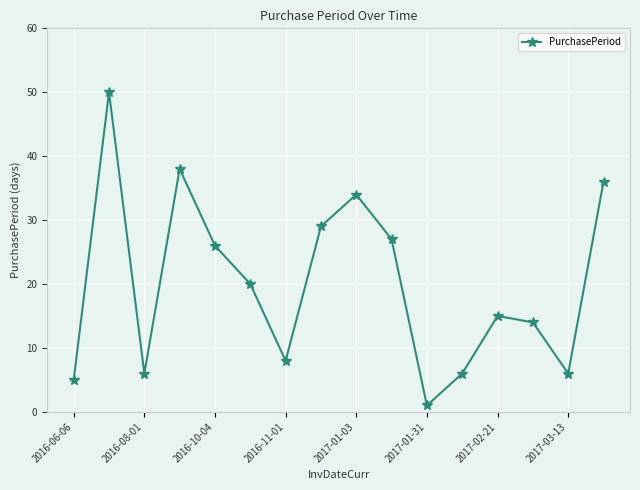

What is the maximum value shown in the chart?

50